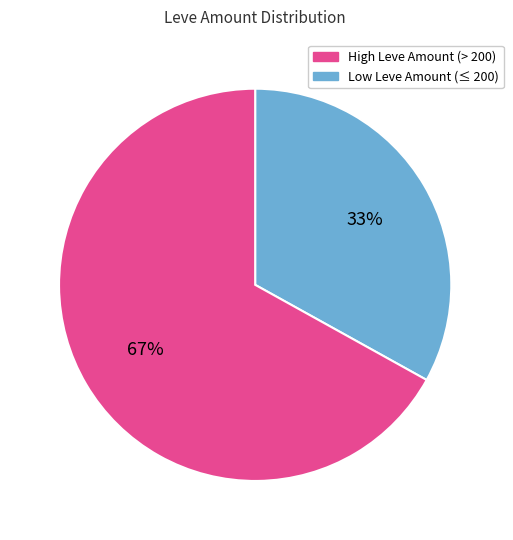

How many slices are in this pie chart?

2